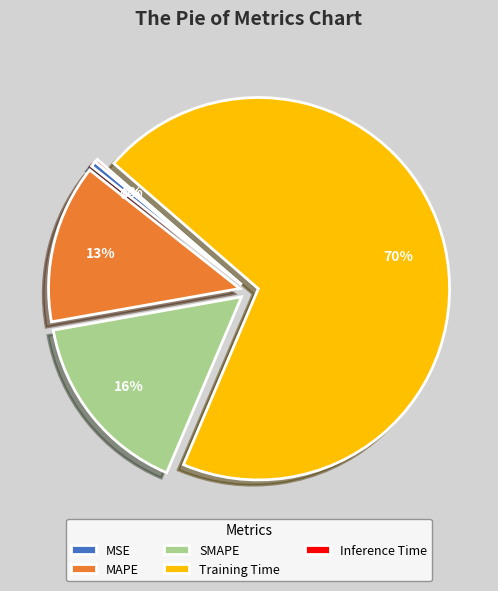

Combined, do Training Time and MAPE account for over 50%?

Yes